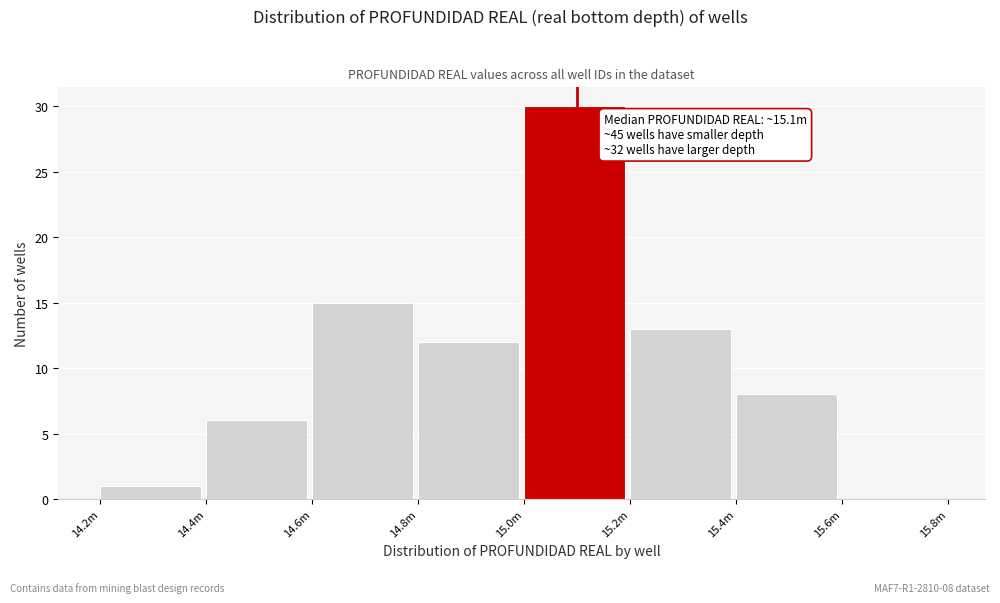

Reading left to right, extract all data points from this chart.

14.2m=1	14.4m=6	14.6m=15	14.8m=12	15.0m=30	15.2m=13	15.4m=8	15.6m=0